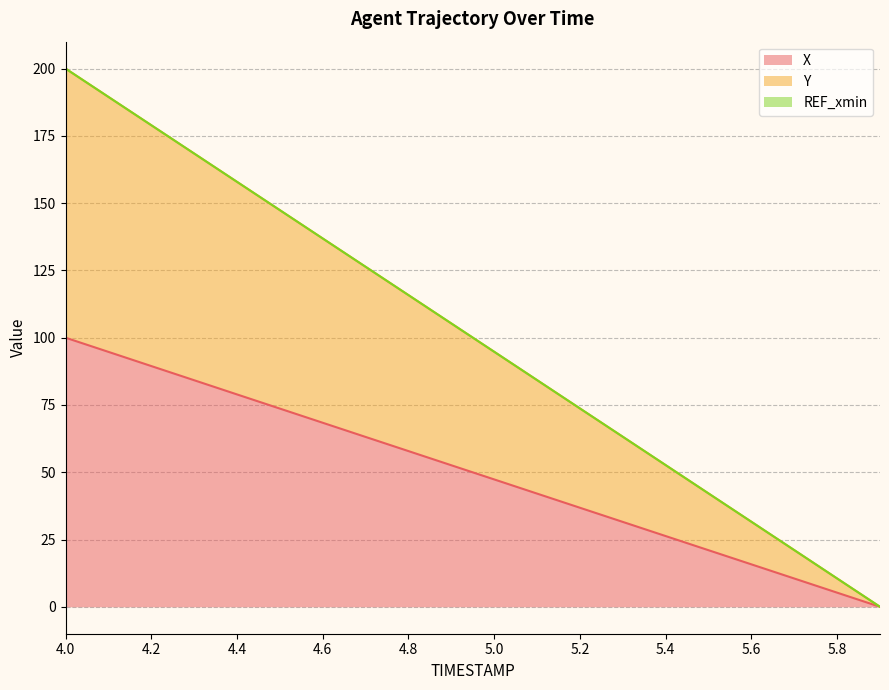

What is the difference between the maximum and second lowest values in the Y series?

189.5